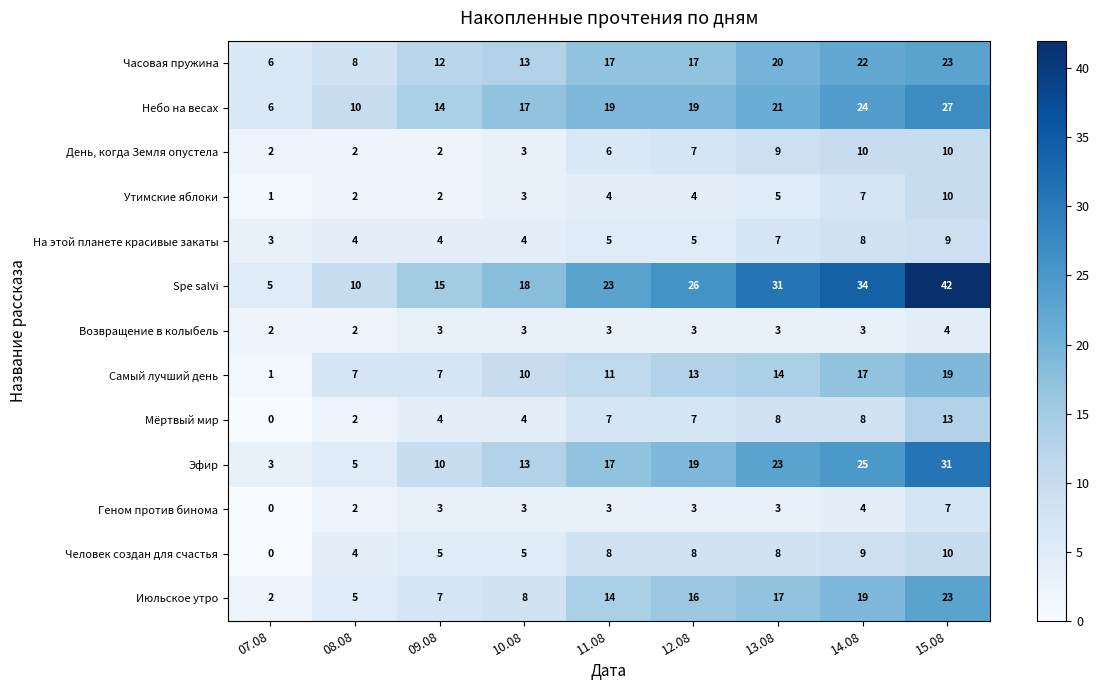

What is the difference between the Spe salvi values at 09.08 and 08.08?

5